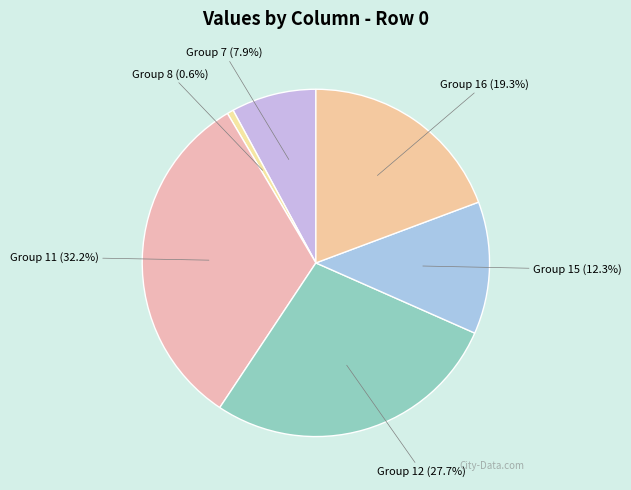

Do Group 8 and Group 7 together represent more than half of the pie?

No